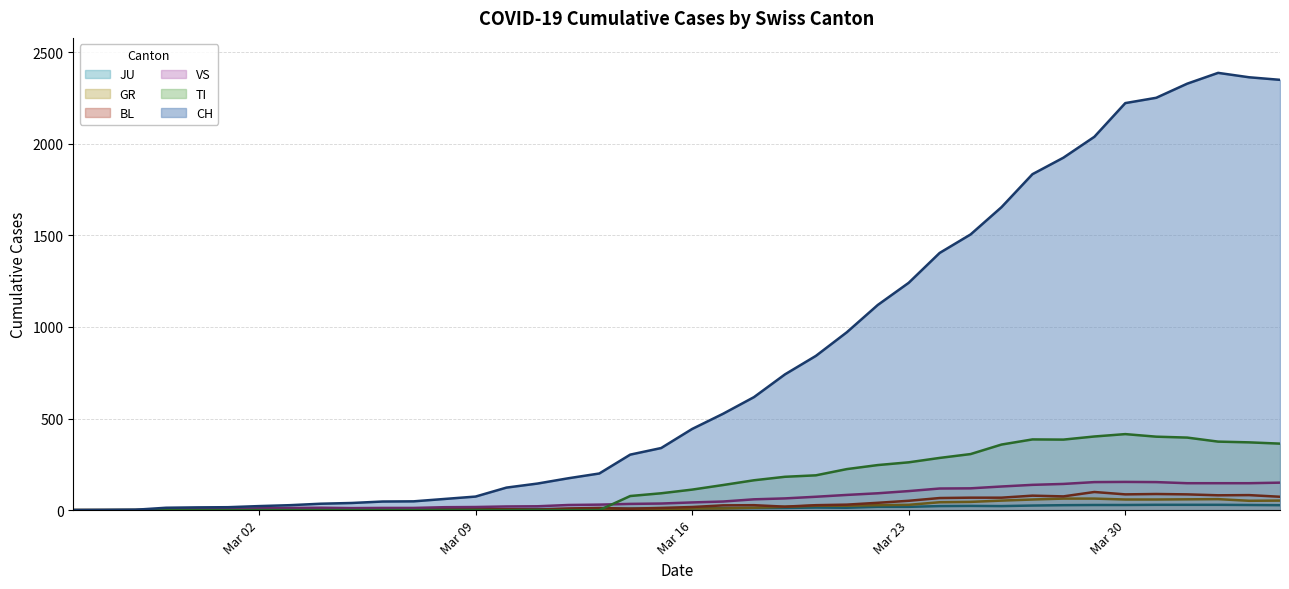

The value of GR at 2020-02-25 is -22. True or false?

False